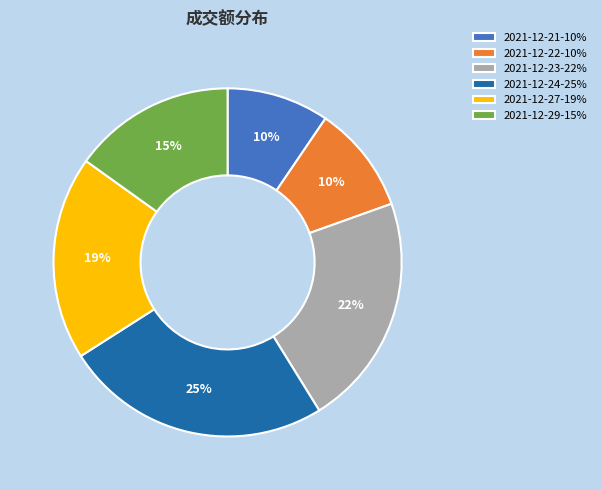

Is there a majority slice in this chart?

No